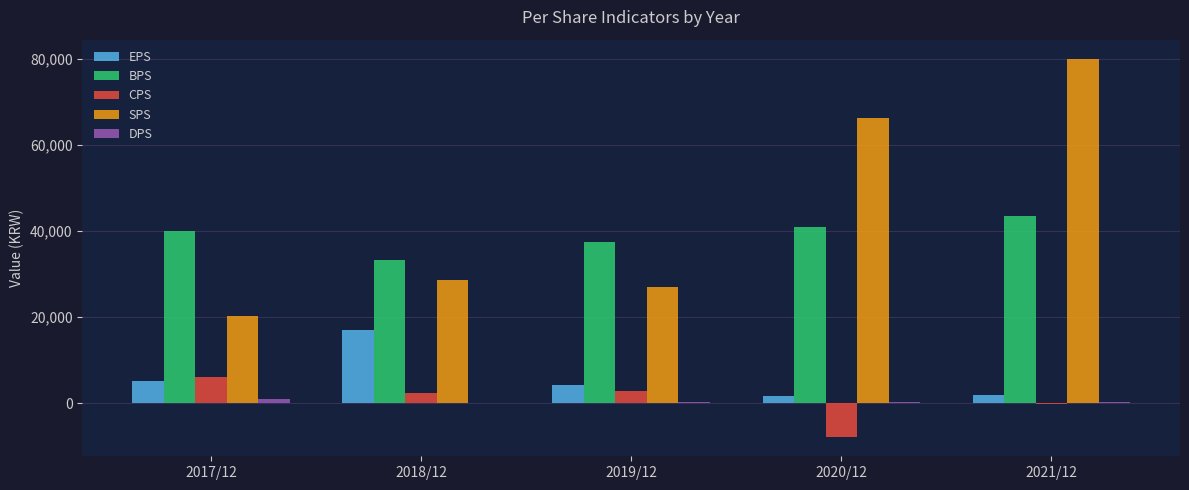

What is the highest value of the DPS series?

1000